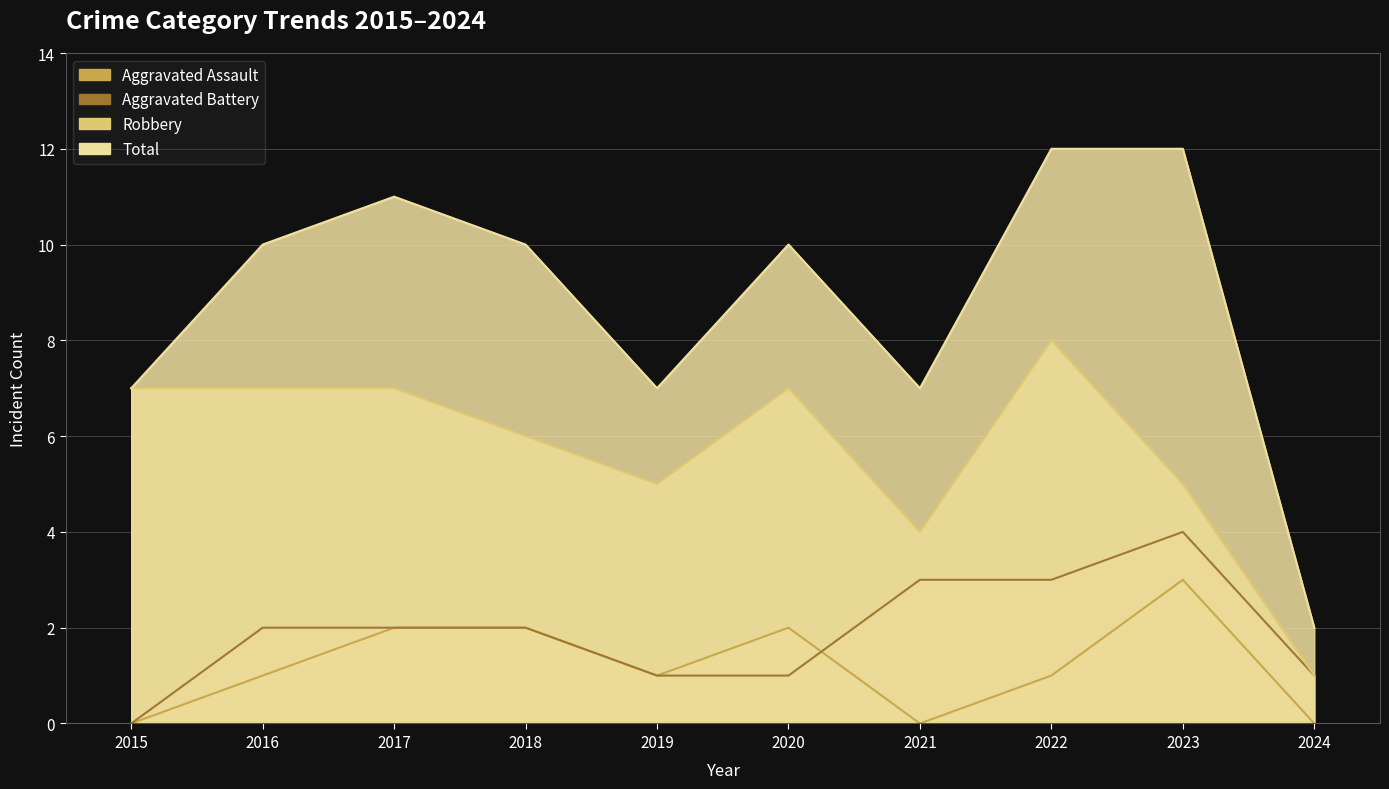

How many interior local valleys does the Total series have?

2